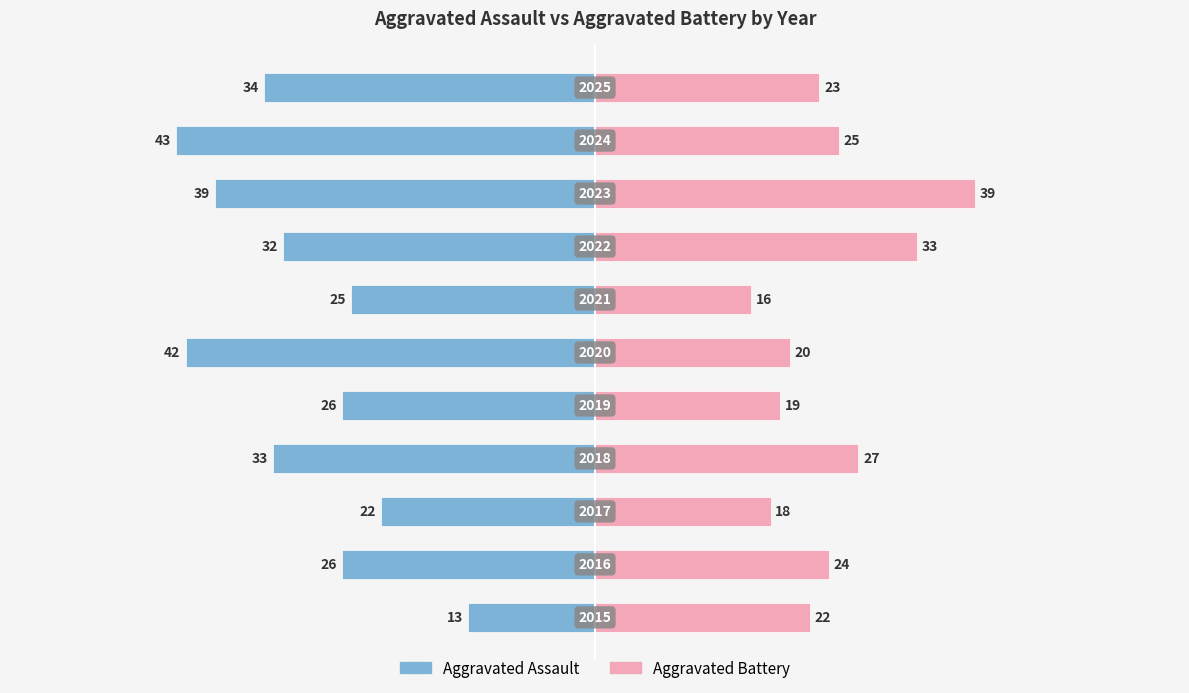

At how many categories does at least one series exceed -7?

11